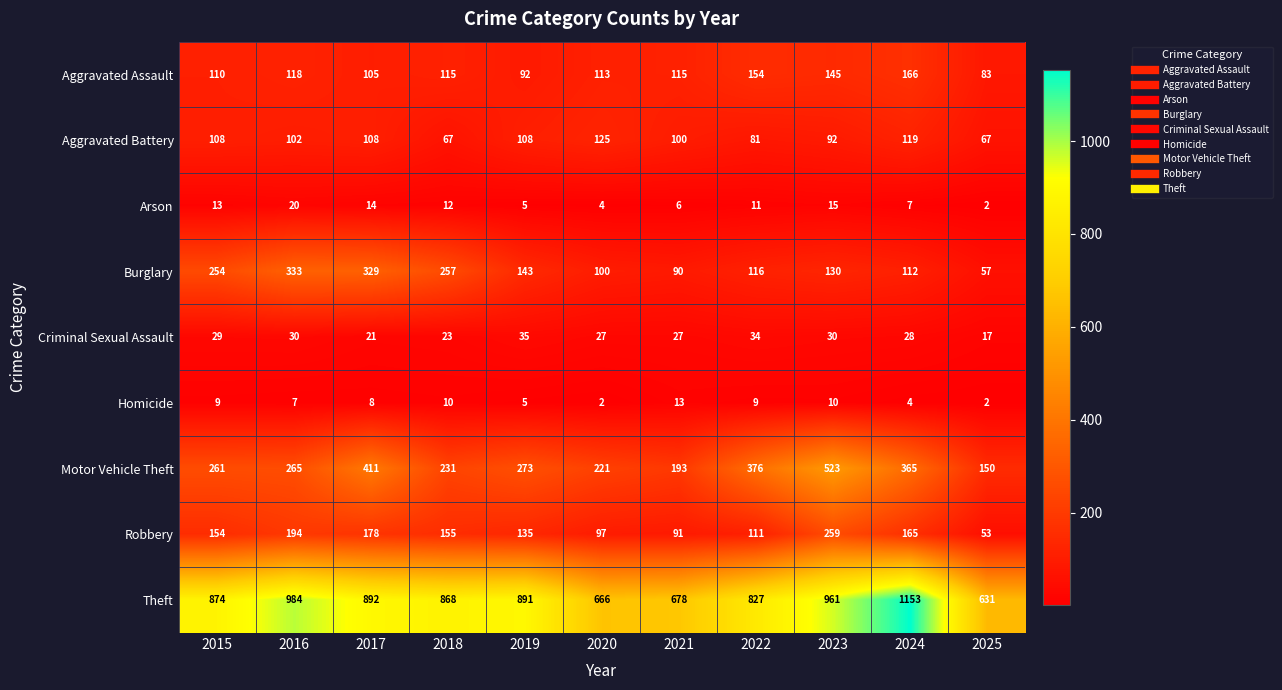

Count the number of categories in the chart.

11